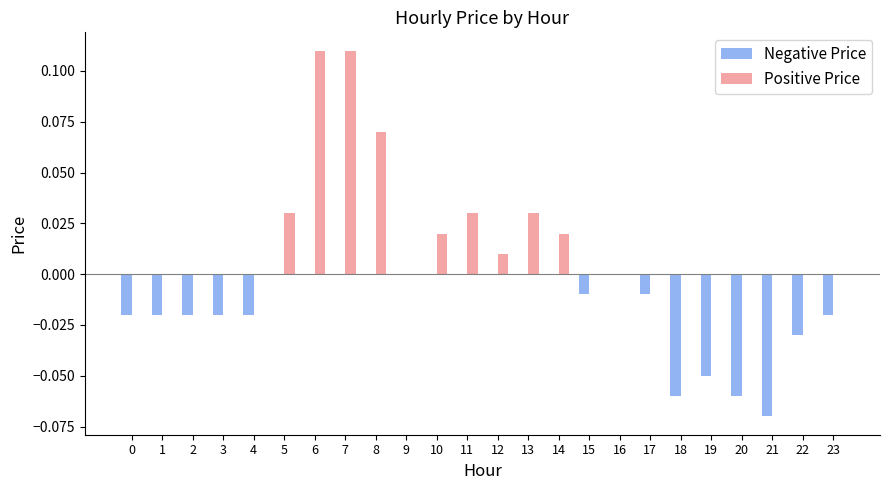

Is it true that Positive Price equals 0.0 at 23?

True